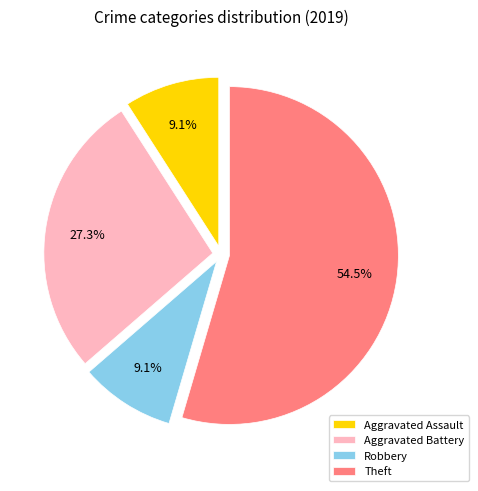

To the nearest percent, what percentage of the pie is Aggravated Battery?

27%